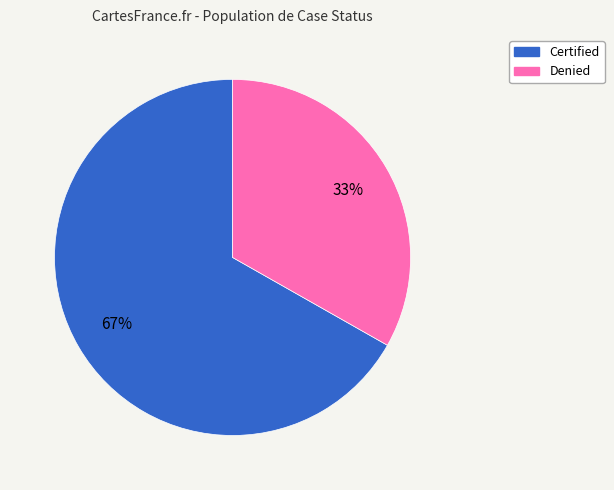

To the nearest percent, what portion does Denied represent?

33%